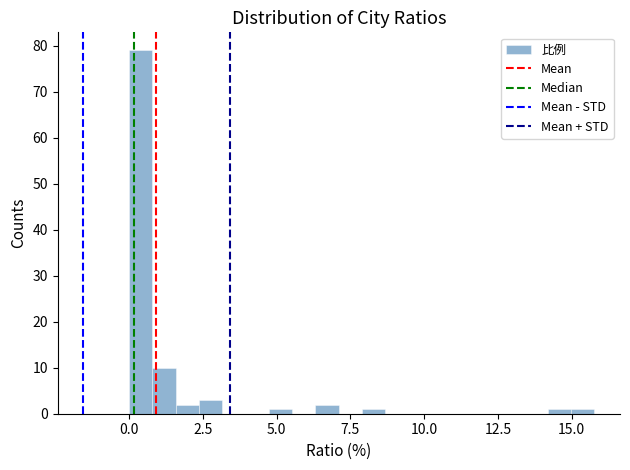

Read against the x-axis, roughly where is the centre of the tallest bar?

0.5